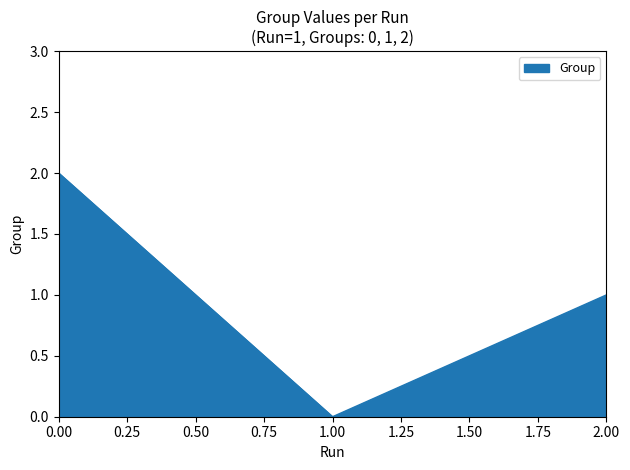

Reading left to right, transcribe all the data shown in this chart.

2	0	1